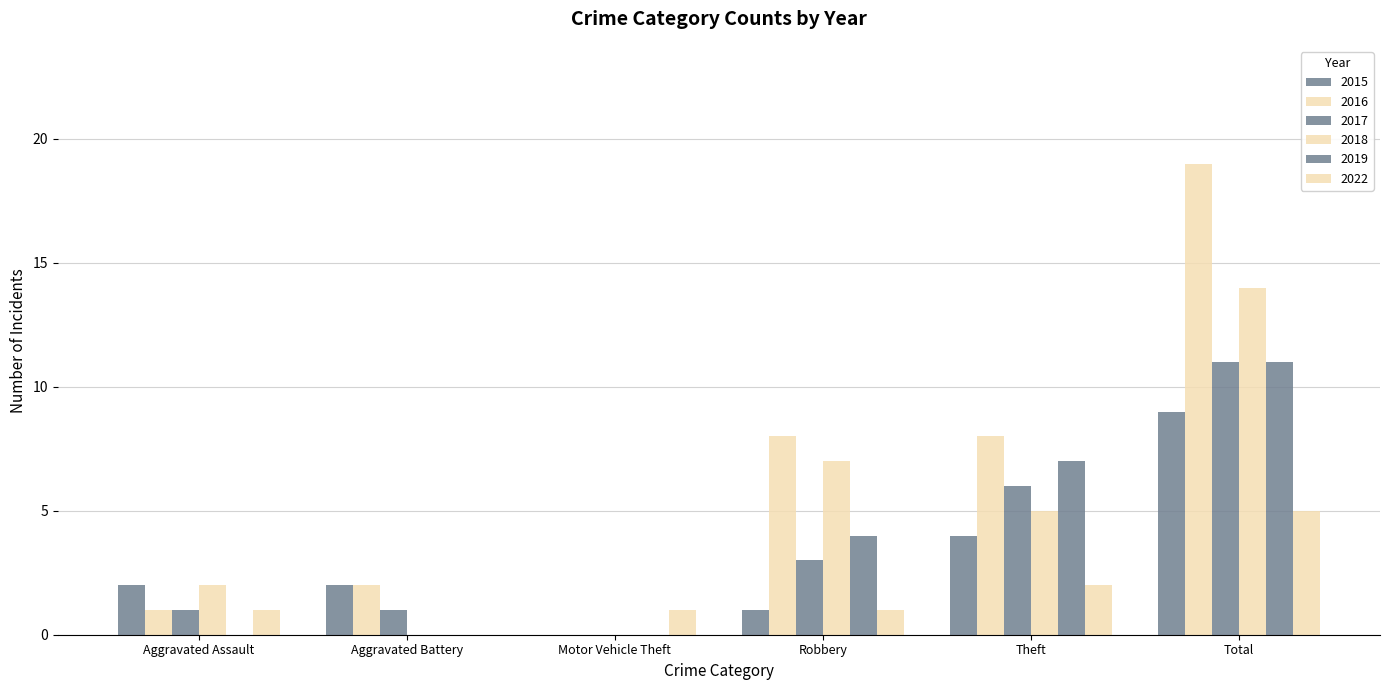

Count the number of categories in the chart.

6